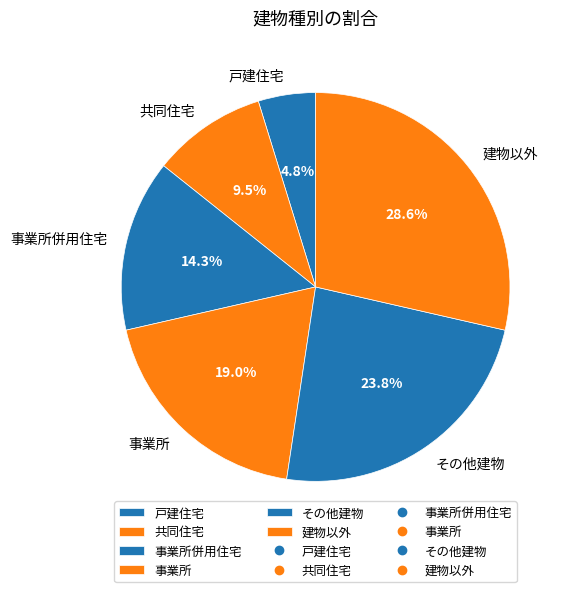

What percentage is the 事業所 slice, to the nearest percent?

19%